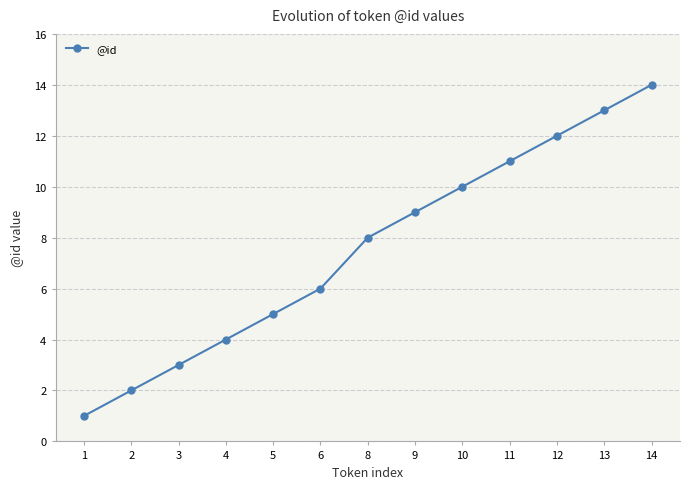

The value at 5 is 5. True or false?

True